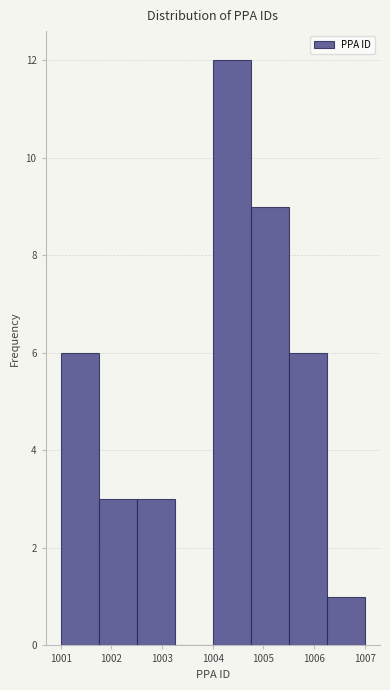

Over which range of the x-axis is the bar tallest?

1004.00 to 1004.75